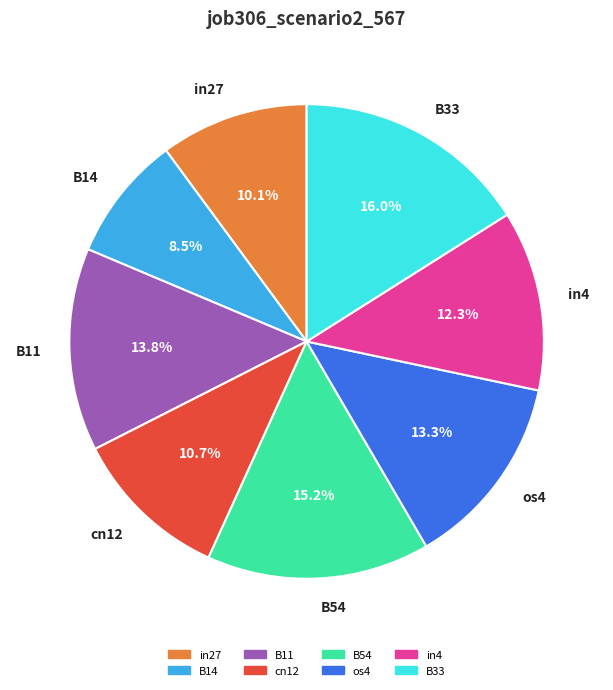

Combined, do in4 and in27 account for over 50%?

No